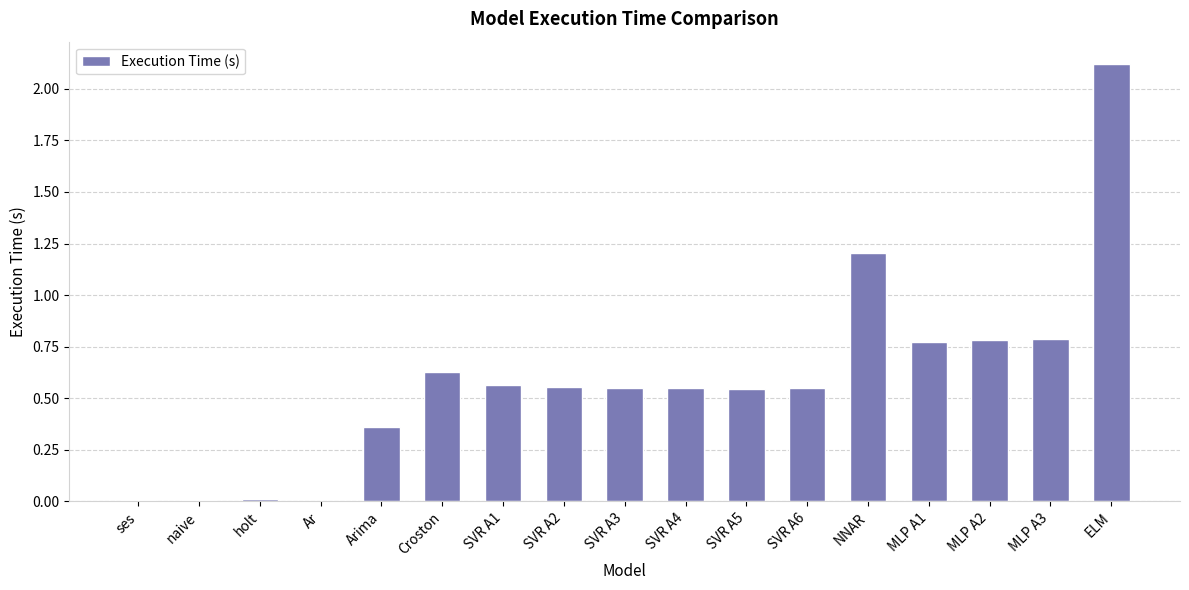

Which has a higher value, SVR A2 or ses?

SVR A2